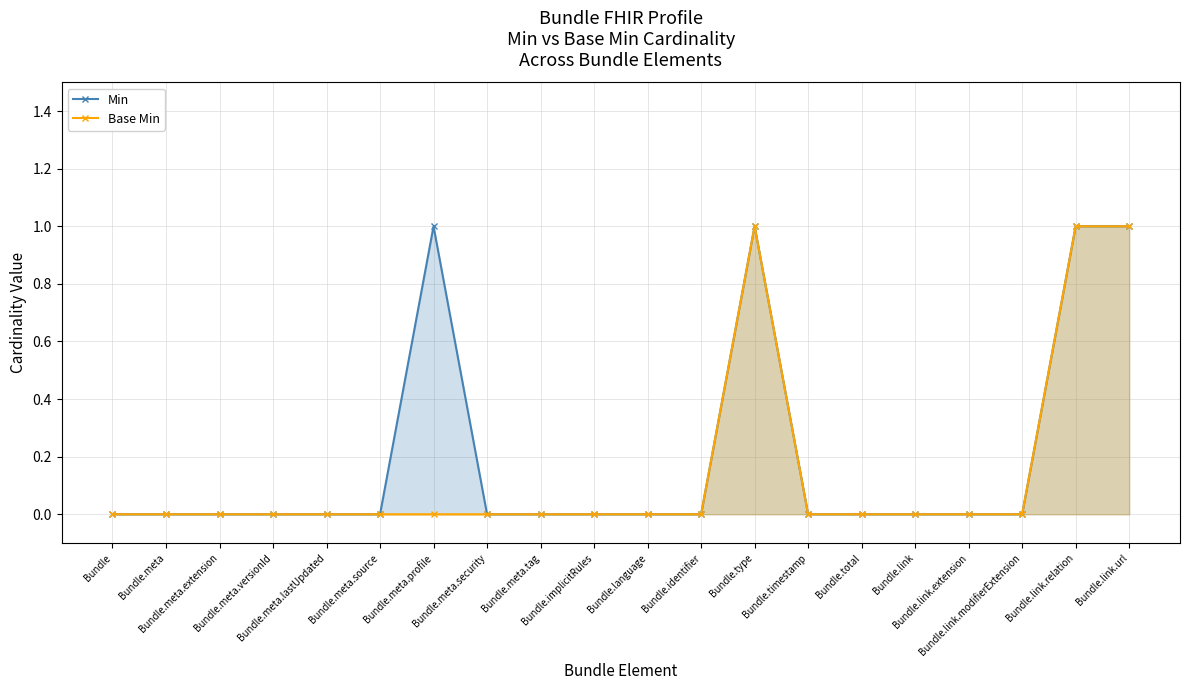

True or false: Base Min and Min cross at least once.

False